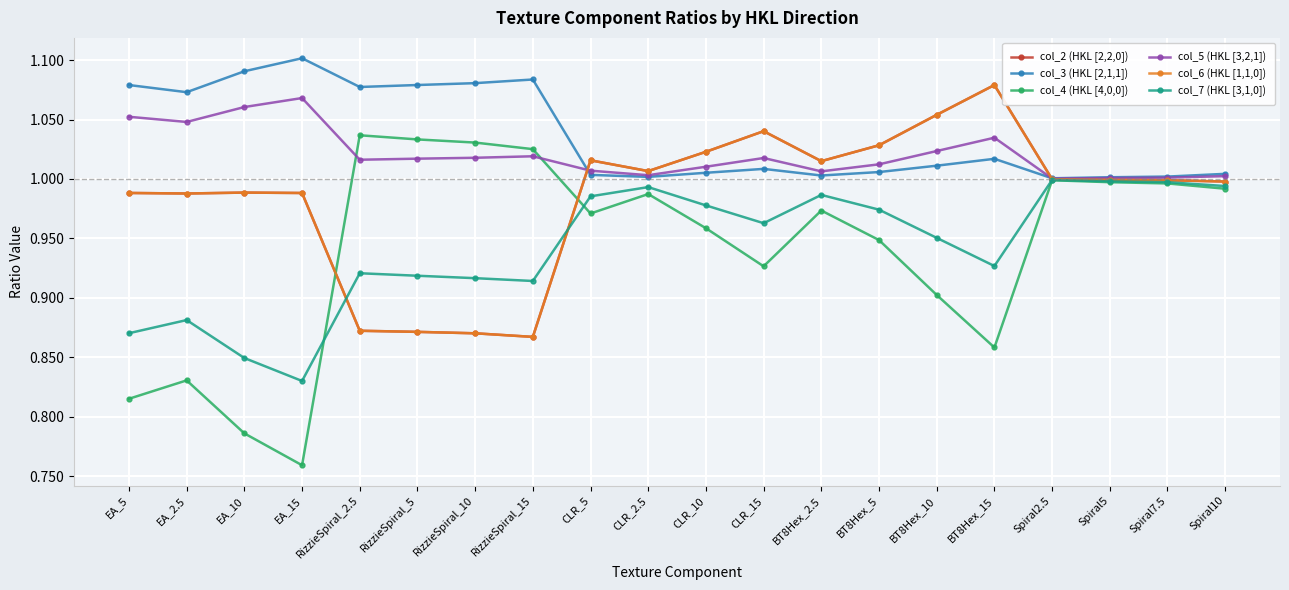

Which has a higher value, CLR_10 or BT8Hex_2.5?

CLR_10